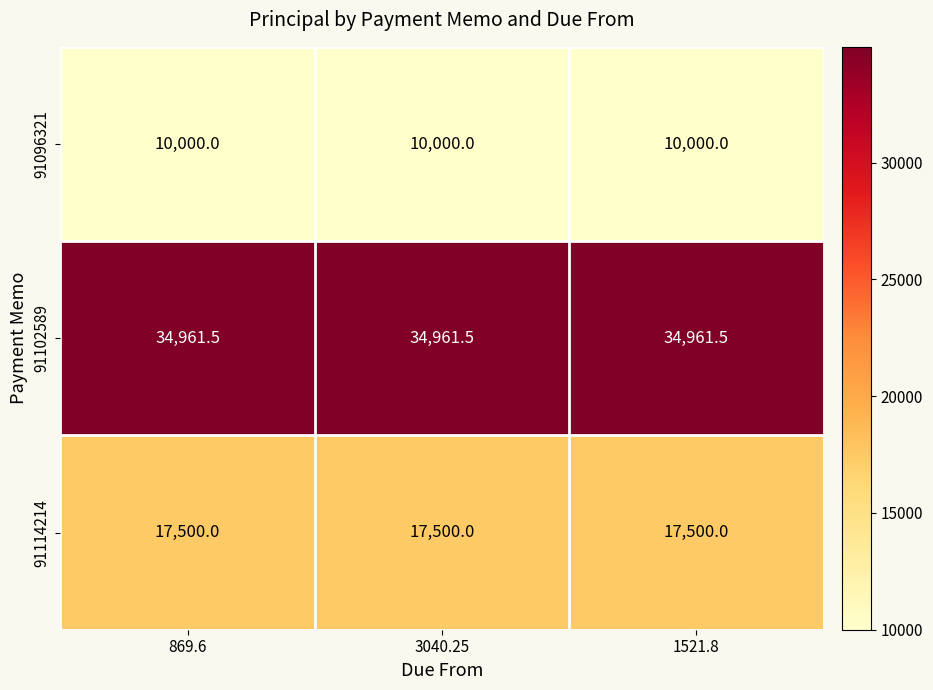

What is the sum of the 91114214 values at 1521.8 and 869.6?

35000.0